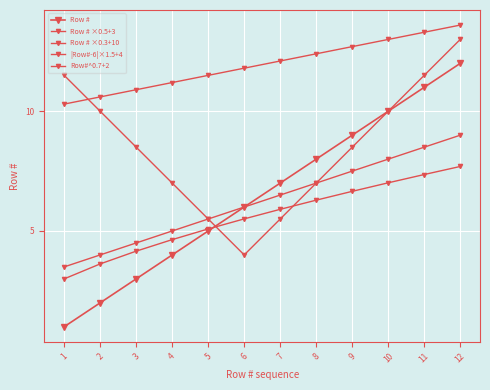

What value does the Row # ×0.5+3 series have at 12?

9.0